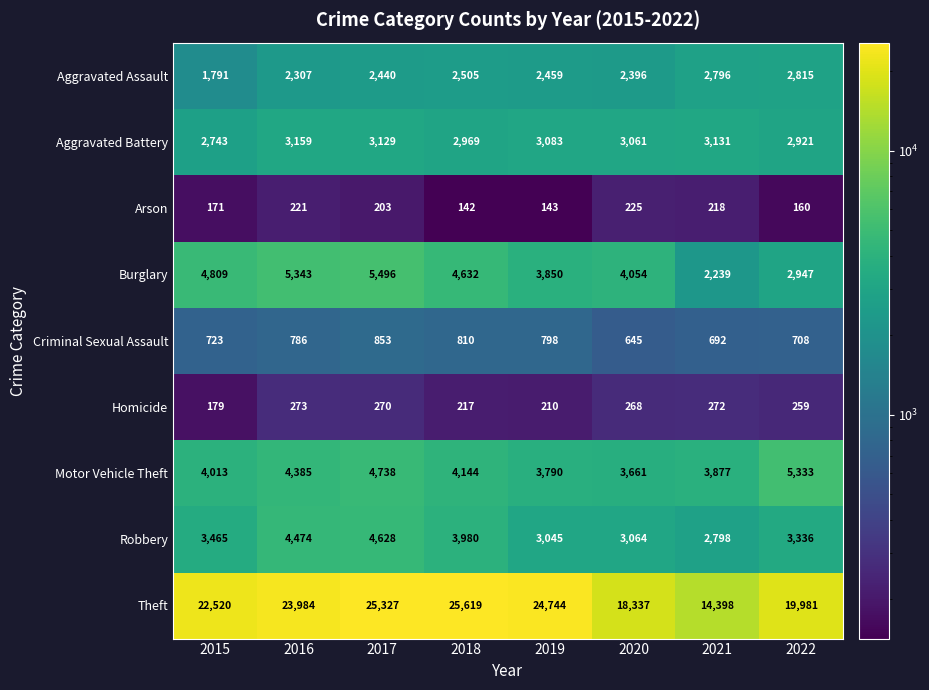

Rank the categories by Homicide value from highest to lowest.

2016, 2021, 2017, 2020, 2022, 2018, 2019, 2015